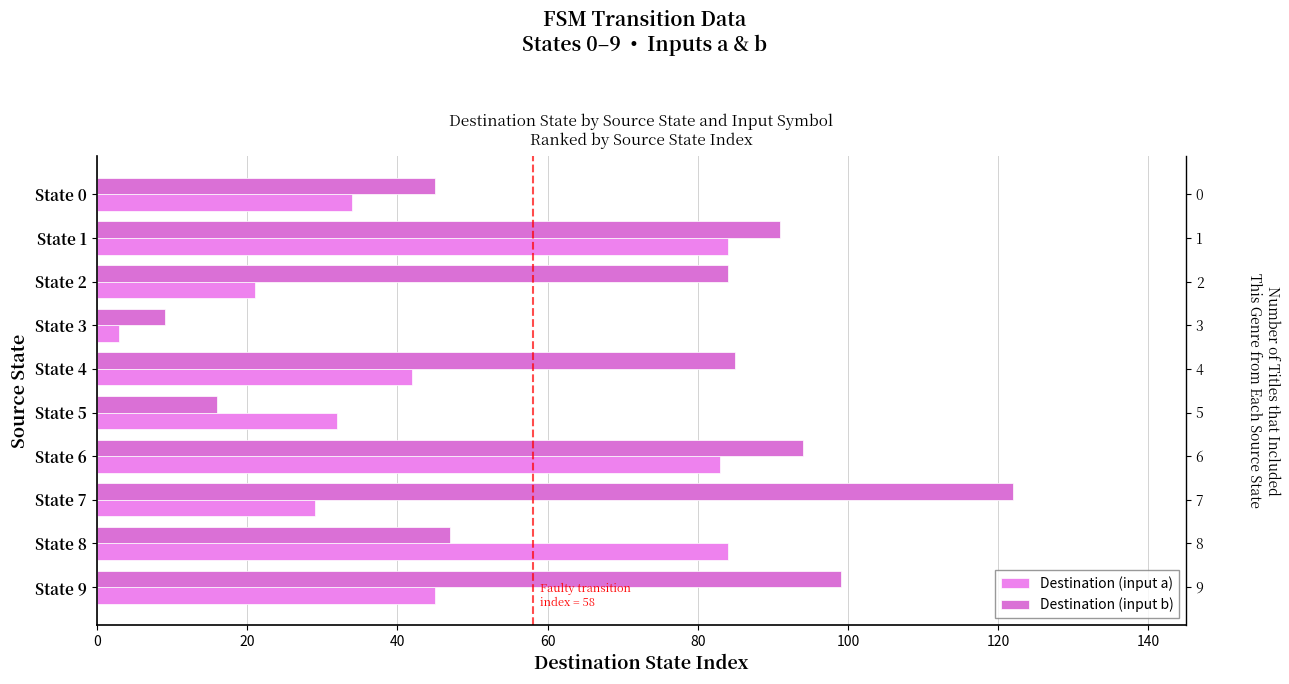

The Destination (input a) series shows 84 at State 8. True or false?

True